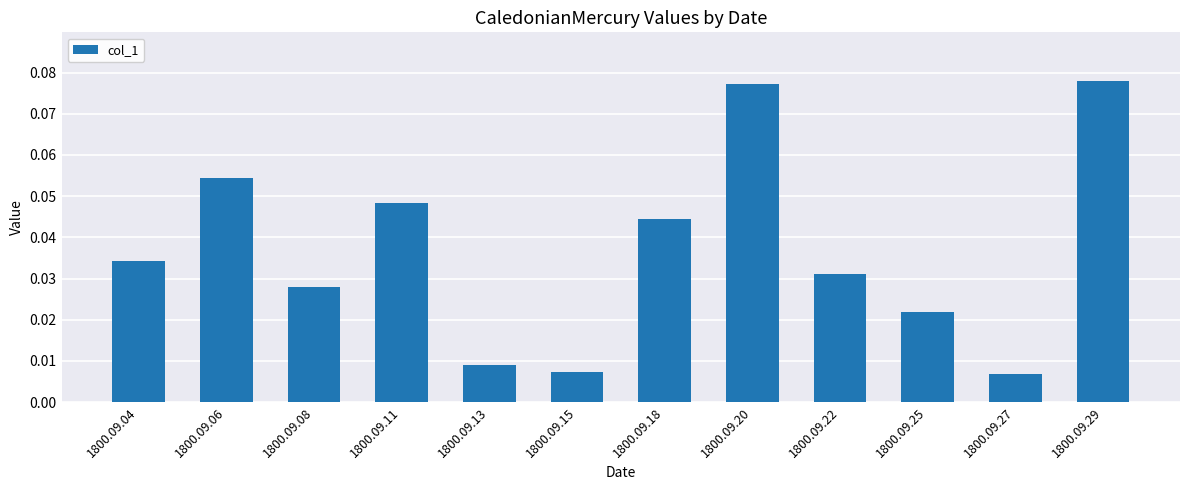

Between 1800.09.13 and 1800.09.18, which is larger?

1800.09.18